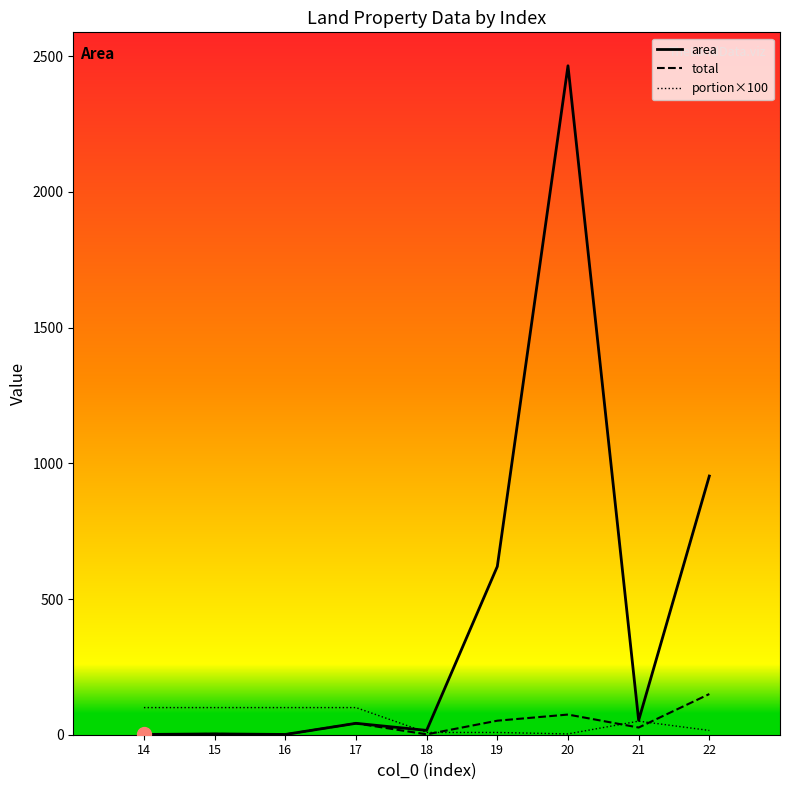

Is the value of area at 18 greater than the value of total at 20?

No